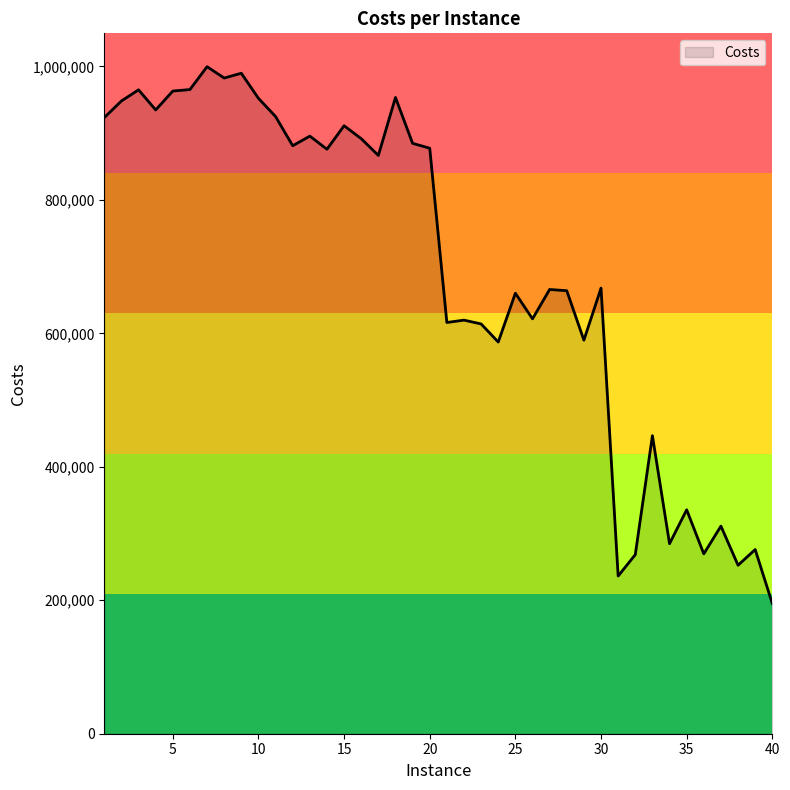

What is the difference between the maximum and minimum values?

804660